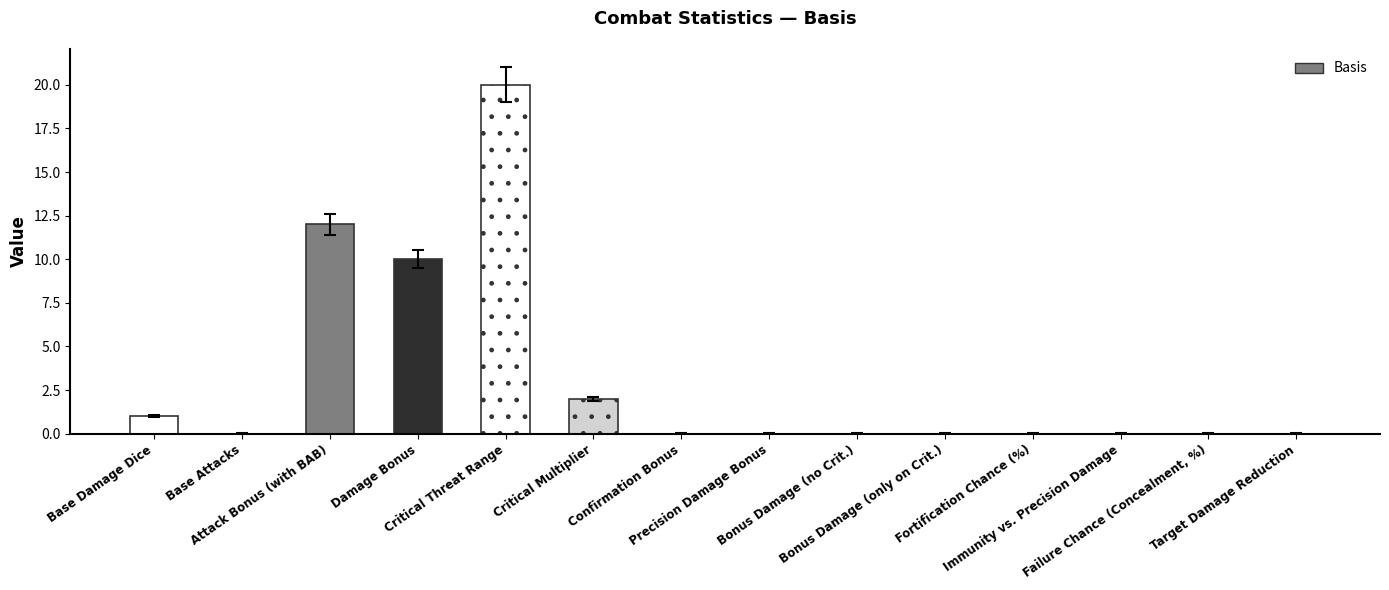

Between Confirmation Bonus and Critical Threat Range, which is larger?

Critical Threat Range